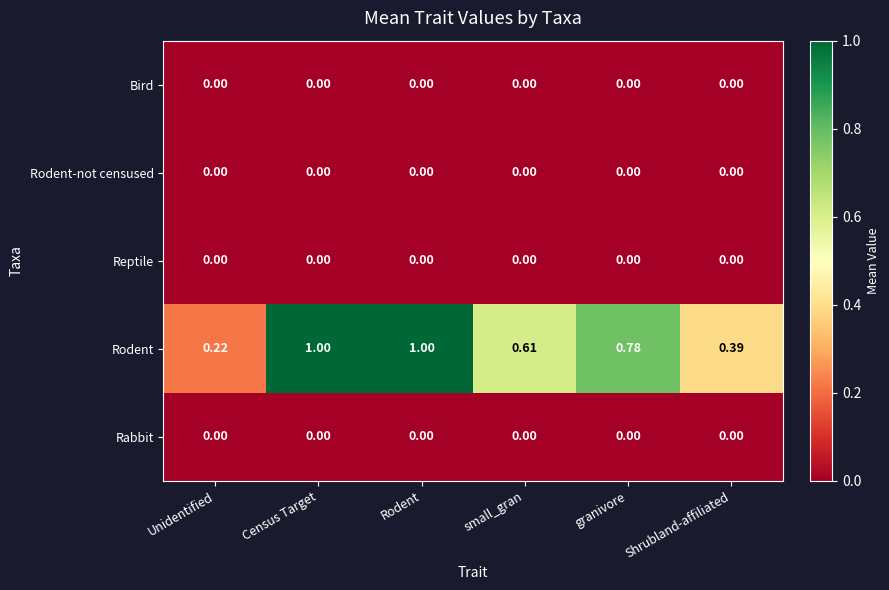

Between small_gran and granivore, which series saw the biggest shift?

Rodent